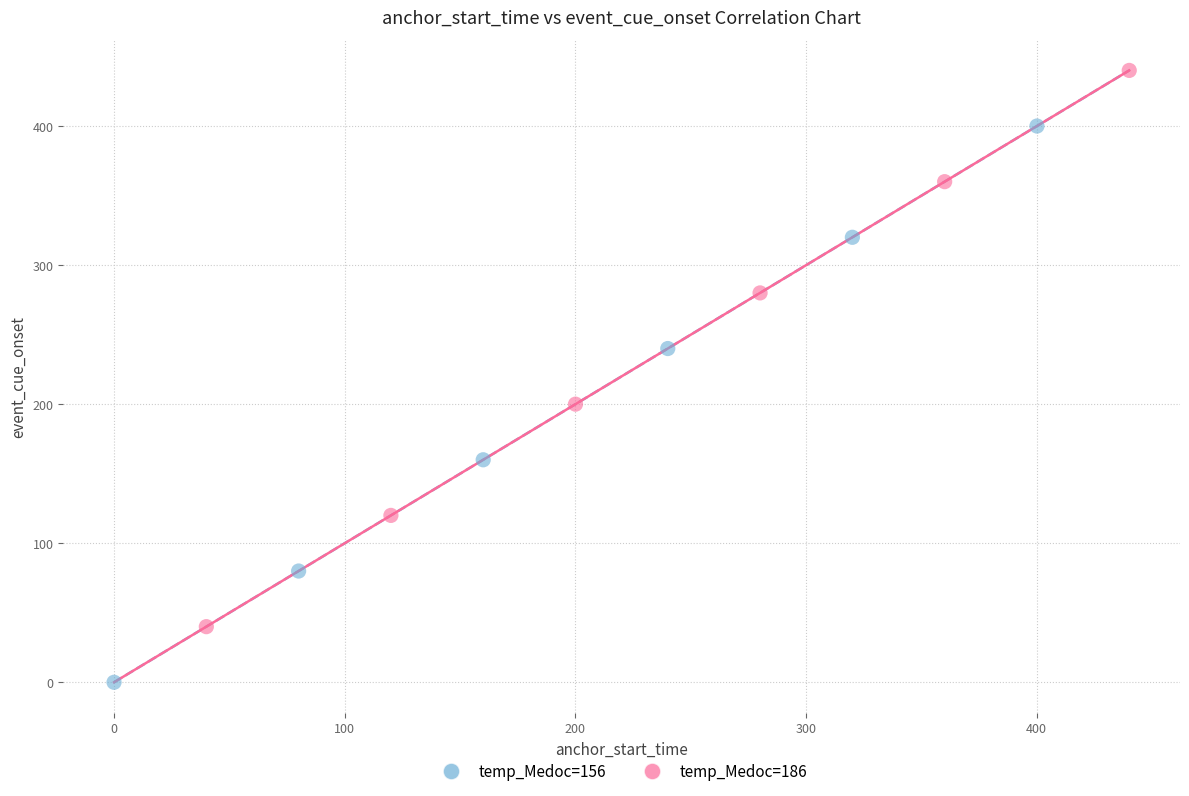

What are all the series names shown in the legend?

temp_Medoc=156, temp_Medoc=186